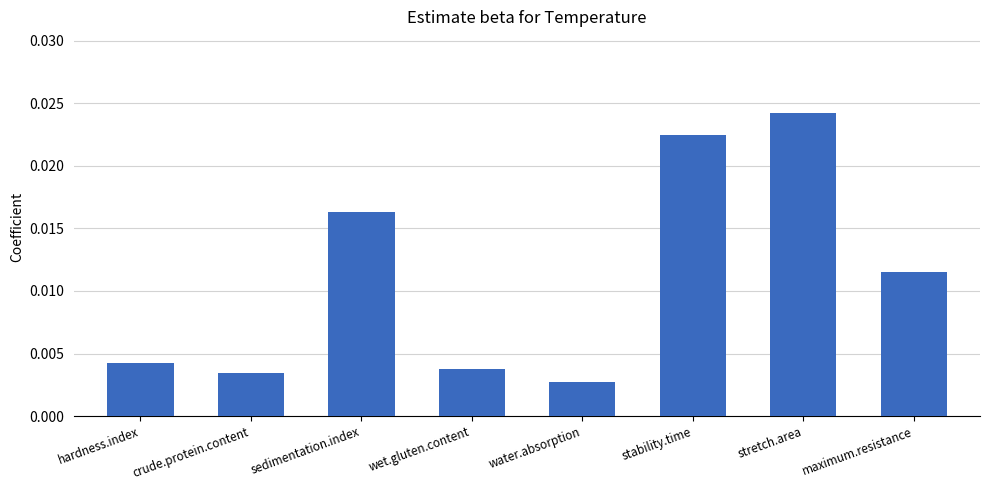

How many bars are there in total?

8